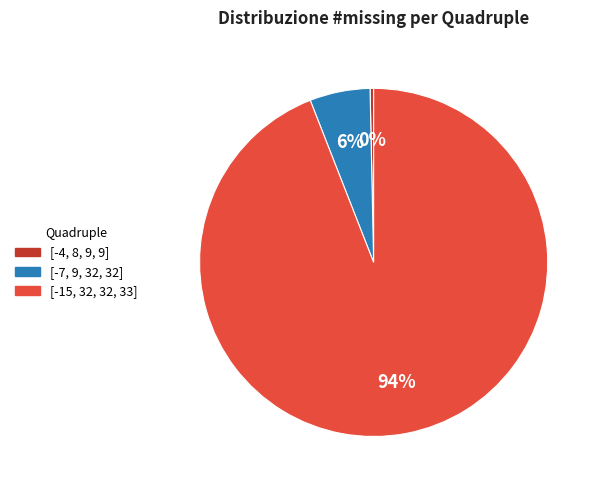

Is the sum of [-7, 9, 32, 32] and [-15, 32, 32, 33] greater than half?

Yes